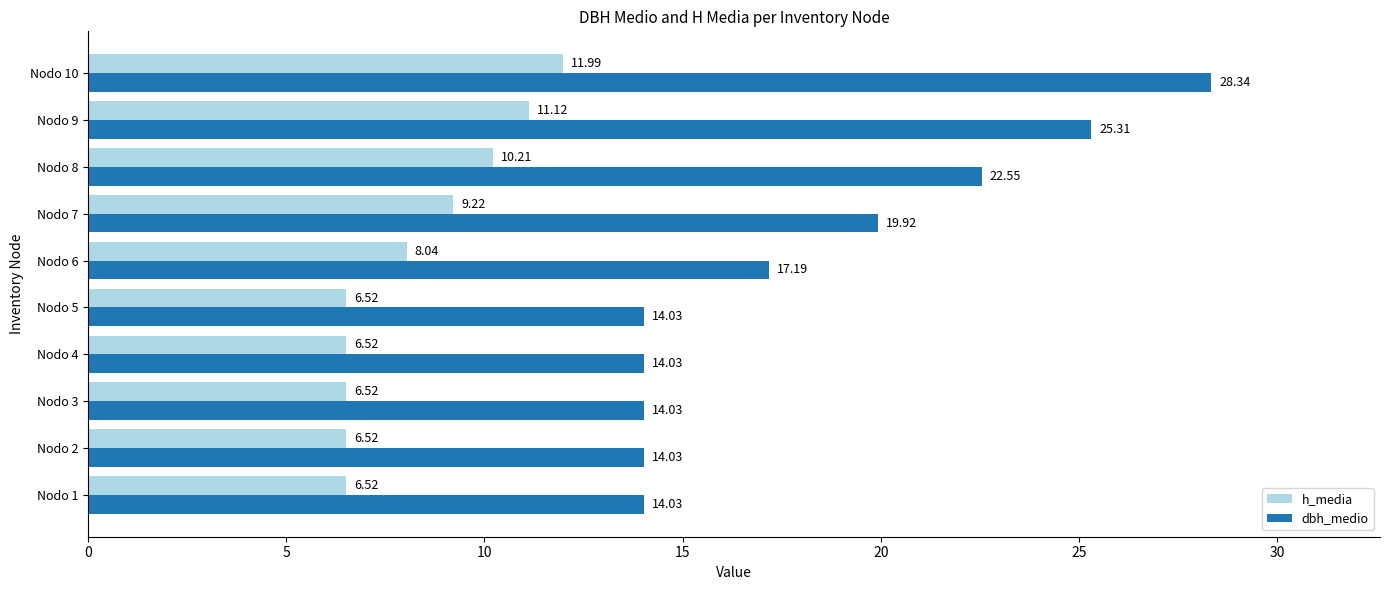

Rank the series by their maximum value, from highest to lowest.

dbh_medio, h_media